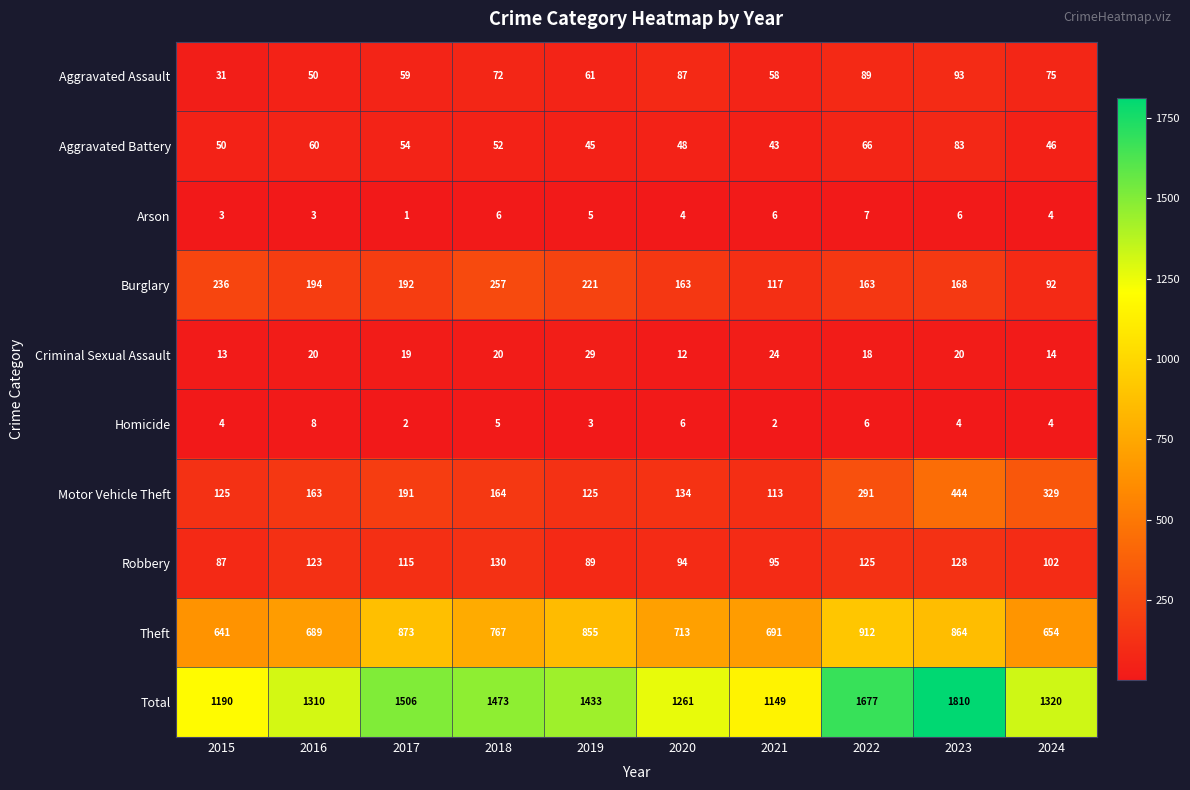

Rank the series at 2018 from highest to lowest value.

Total, Theft, Burglary, Motor Vehicle Theft, Robbery, Aggravated Assault, Aggravated Battery, Criminal Sexual Assault, Arson, Homicide